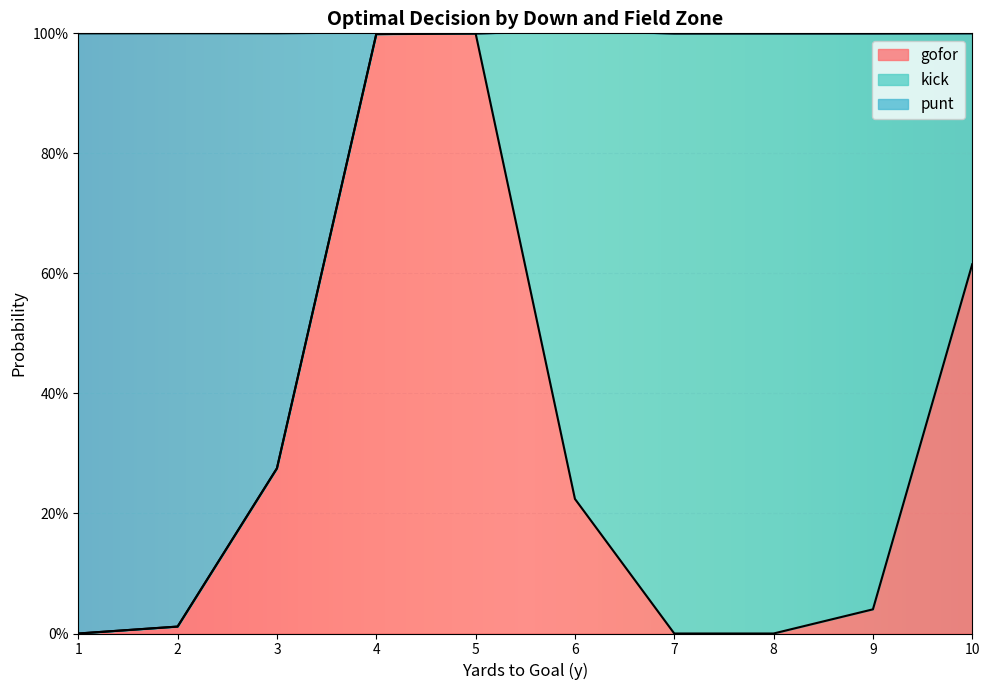

What are all the series names shown in the legend?

gofor, kick, punt